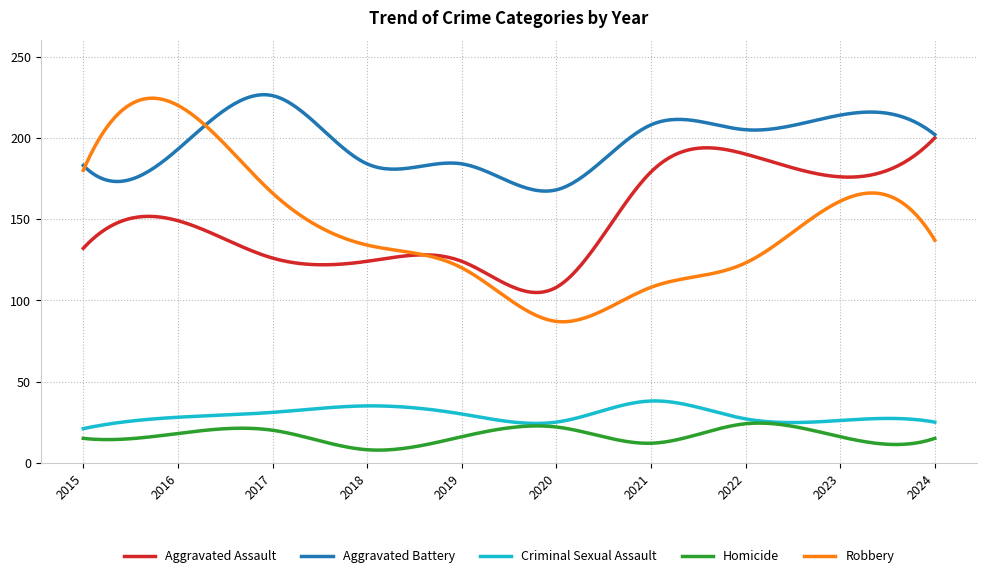

Which series has the largest range (max minus min)?

Robbery